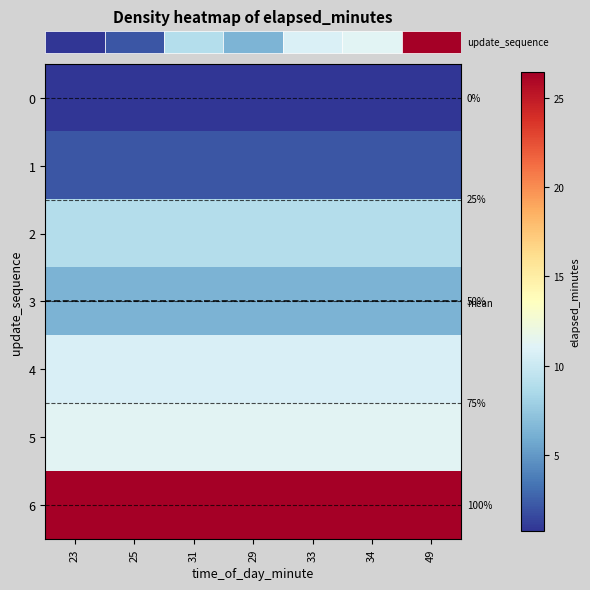

Reading left to right, list all the values displayed in this chart.

row_0: 0.7	0.7	0.7	0.7	0.7	0.7	0.7
row_1: 2.0	2.0	2.0	2.0	2.0	2.0	2.0
row_2: 8.9	8.9	8.9	8.9	8.9	8.9	8.9
row_3: 6.3	6.3	6.3	6.3	6.3	6.3	6.3
row_4: 10.7	10.7	10.7	10.7	10.7	10.7	10.7
row_5: 11.2	11.2	11.2	11.2	11.2	11.2	11.2
row_6: 26.5	26.5	26.5	26.5	26.5	26.5	26.5